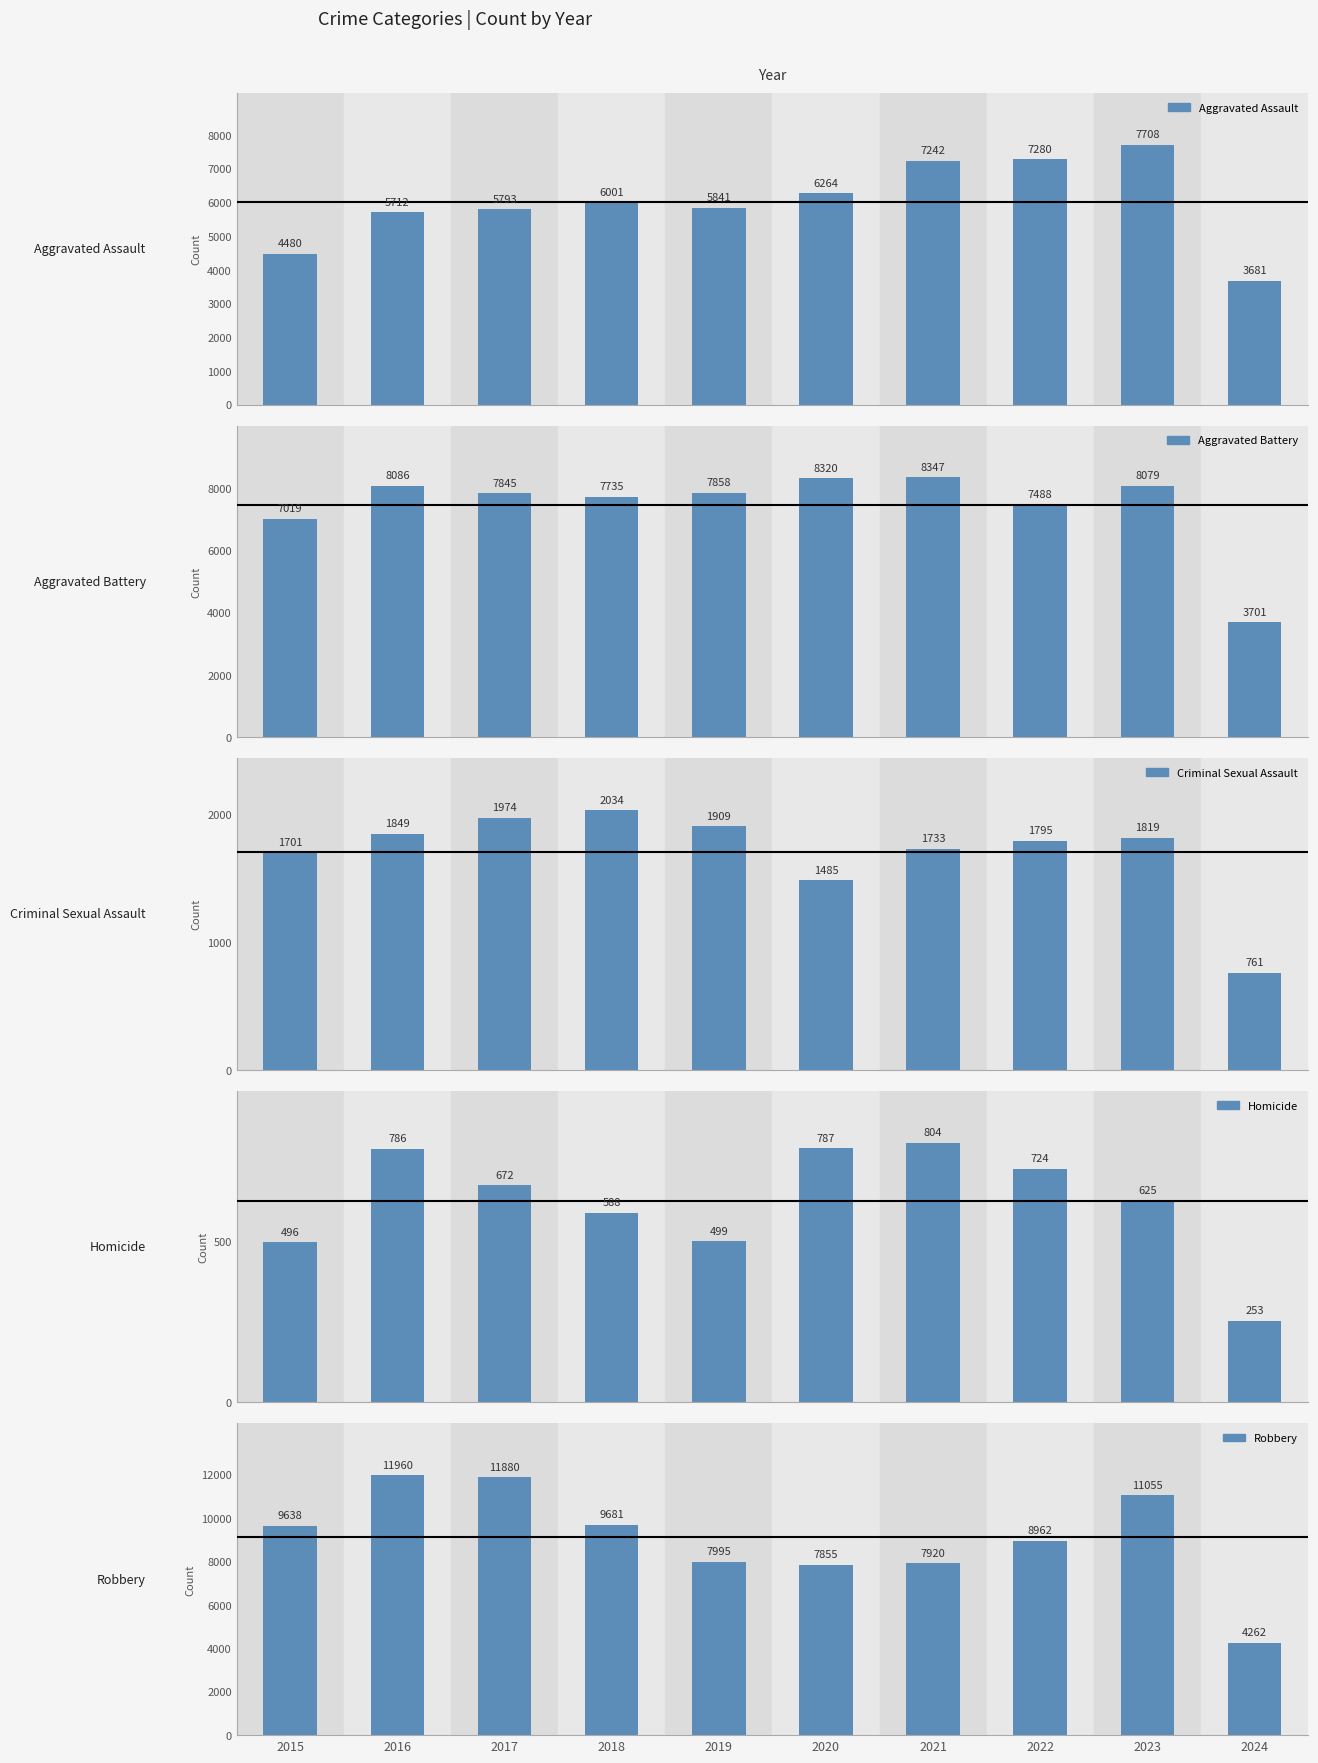

Which label corresponds to the smallest value in the chart?

2024